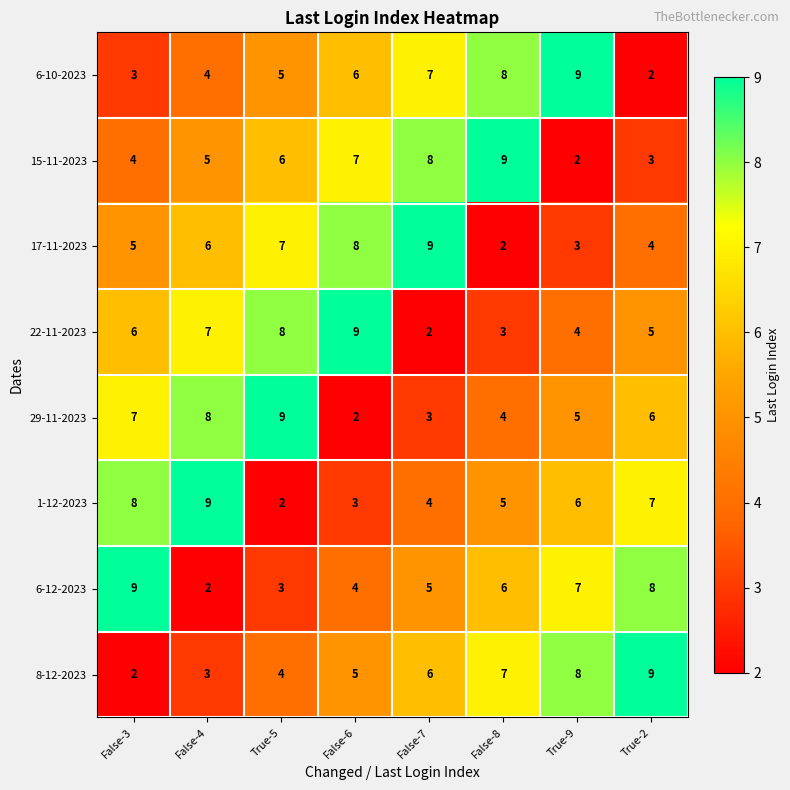

What is the total value across all series at False-7?

44